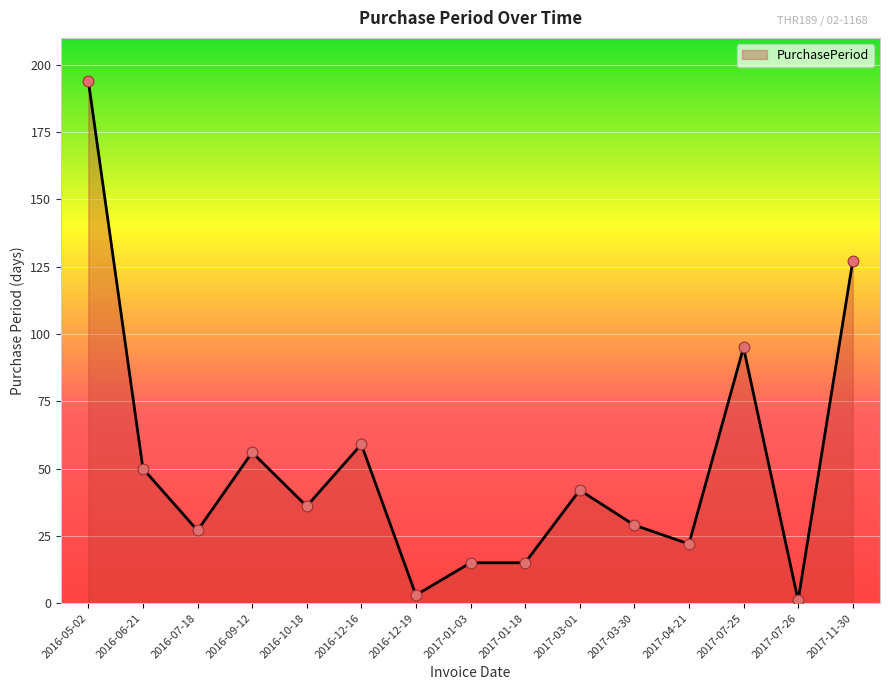

Which has a higher value, 2016-12-19 or 2017-01-03?

2017-01-03